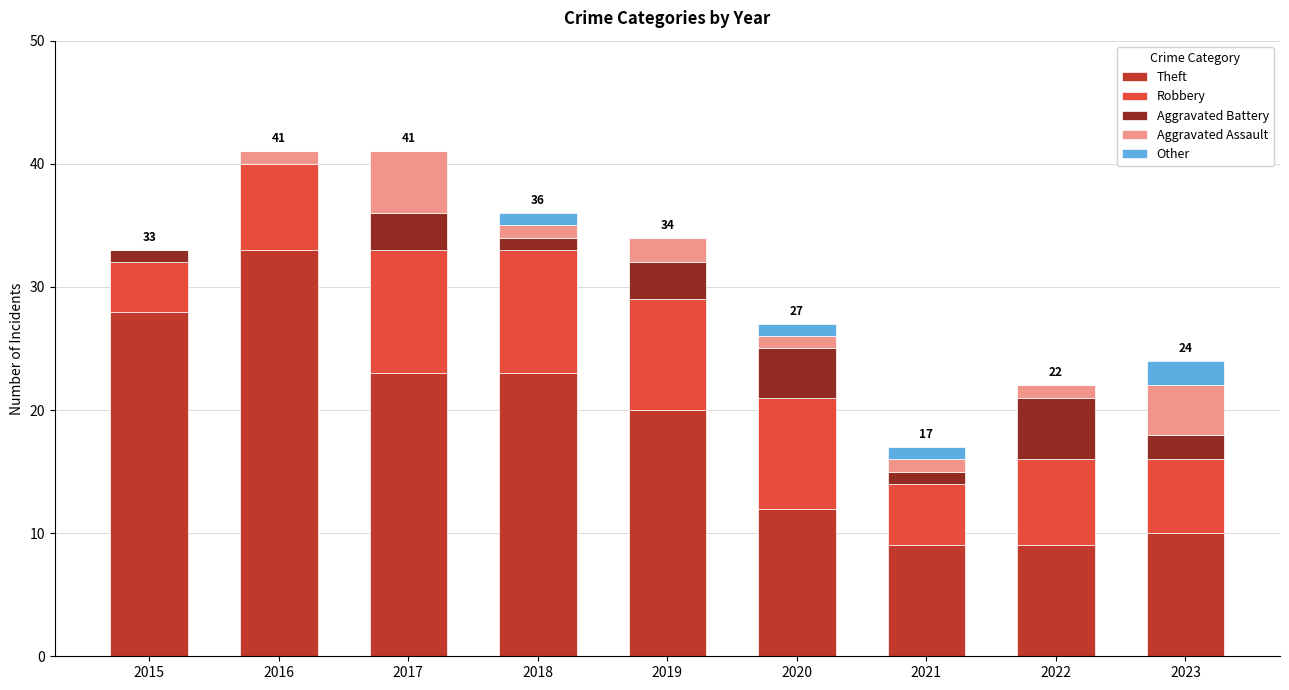

Is it true that Theft equals 12 at 2020?

True